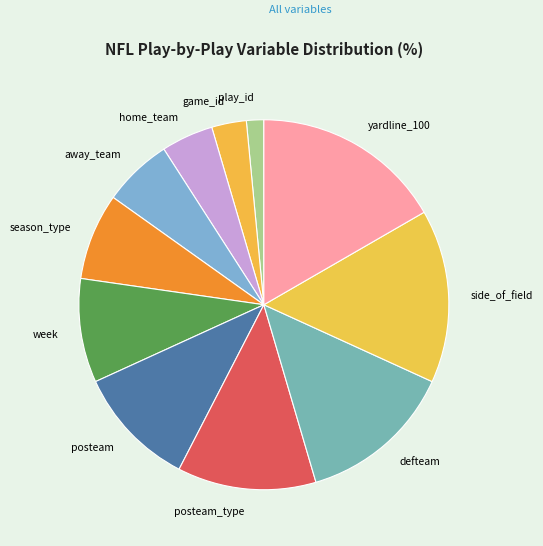

Rank the categories by value from lowest to highest.

play_id, game_id, home_team, away_team, season_type, week, posteam, posteam_type, defteam, side_of_field, yardline_100